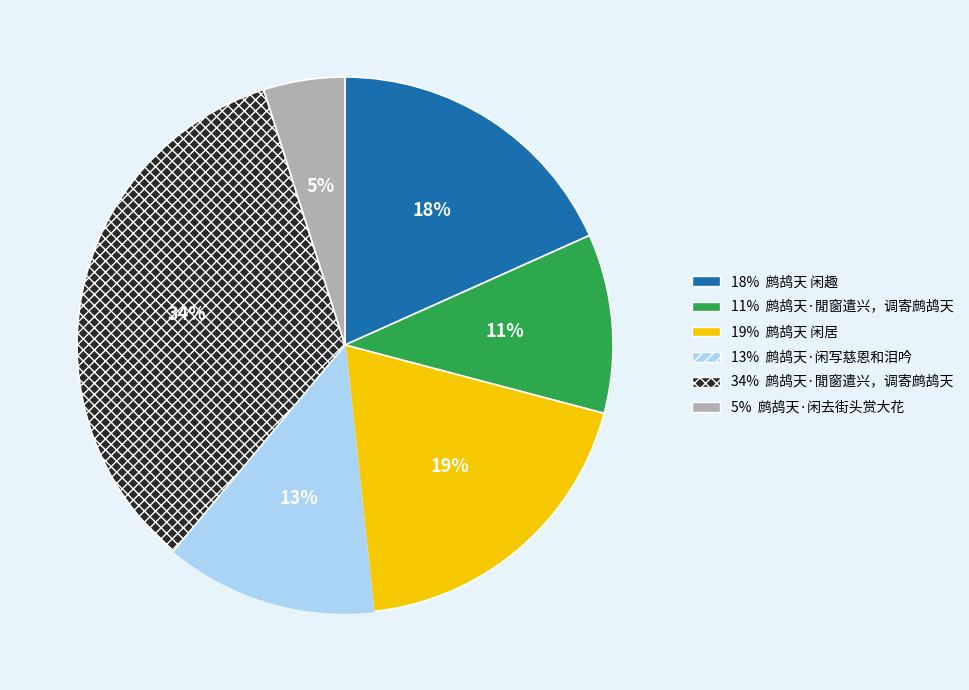

Does any single category account for the majority?

No